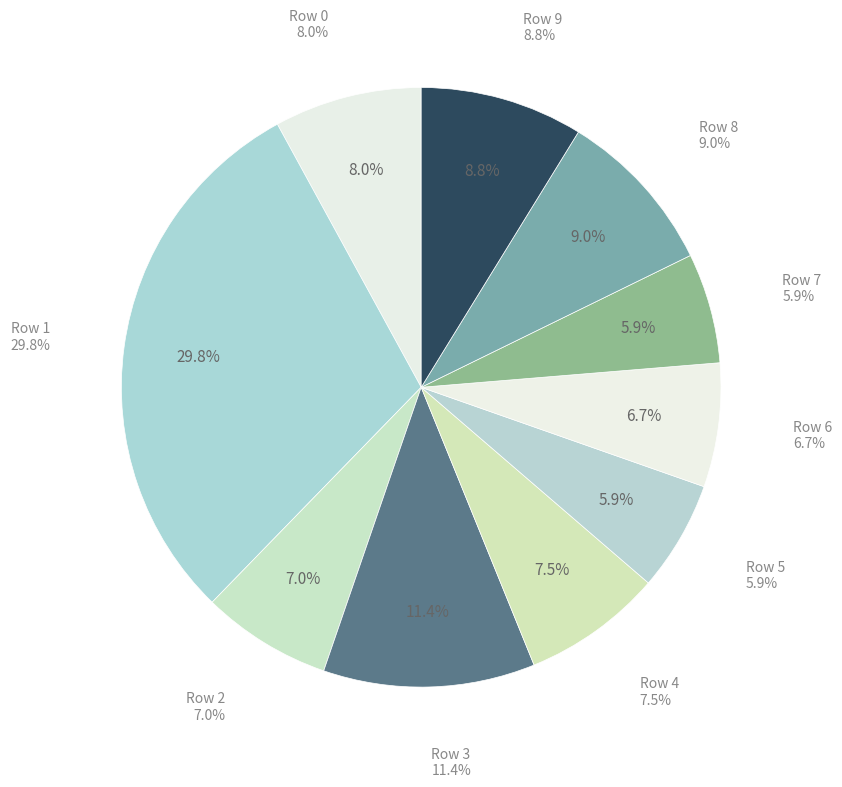

To the nearest percent, what is the average slice percentage?

10%